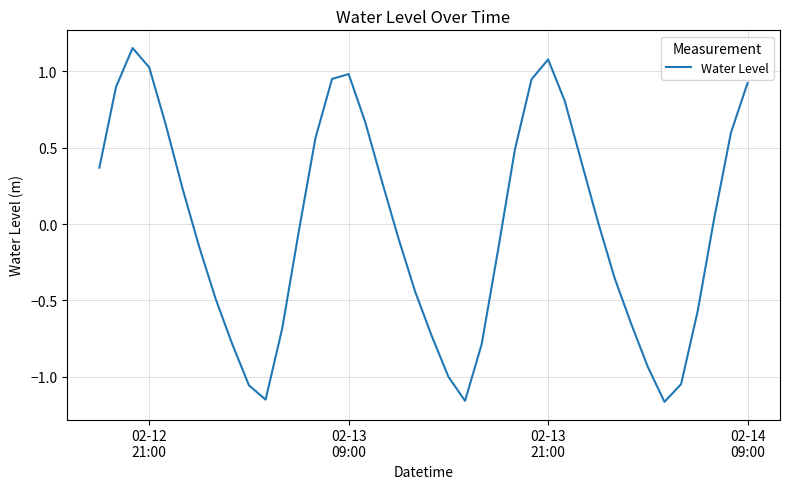

What is the difference between the maximum and minimum values?

2.3